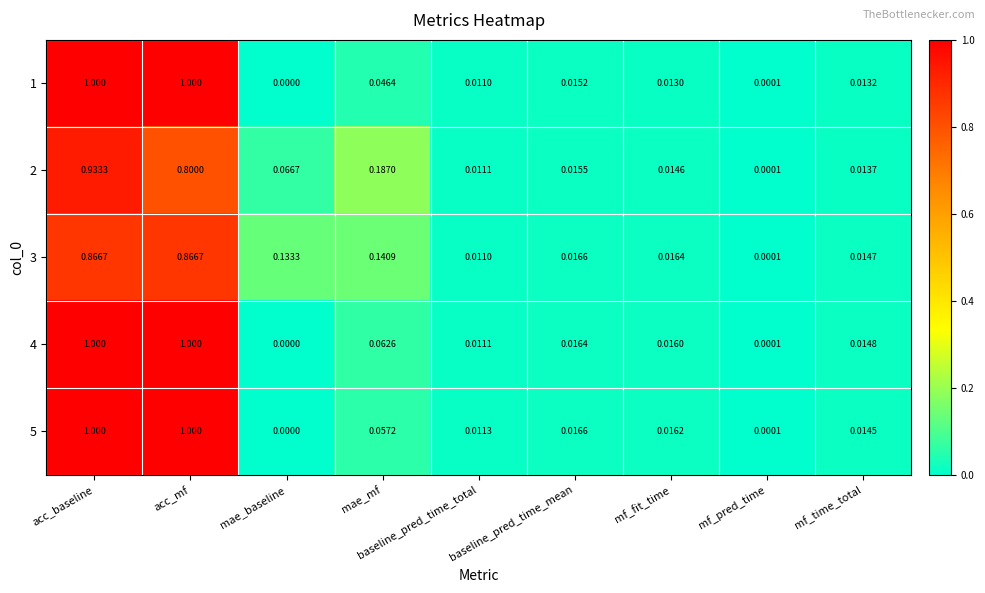

What is the total value across all series at acc_mf?

4.7